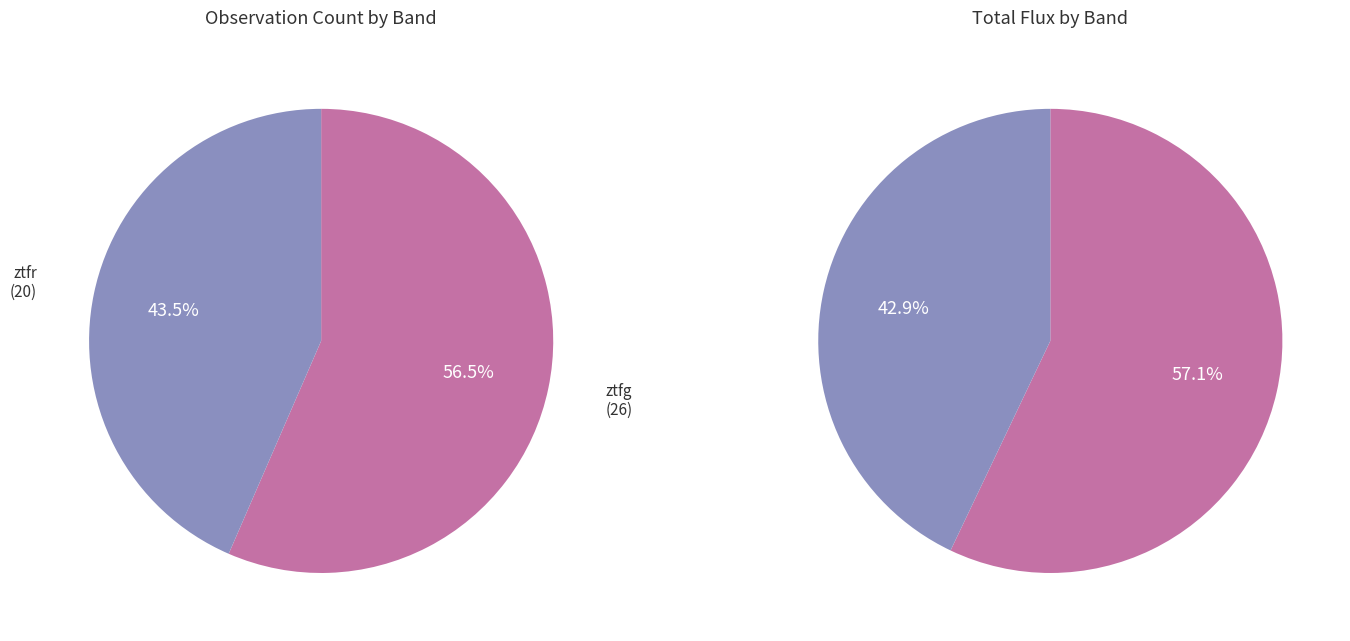

How many slices are in this pie chart?

2